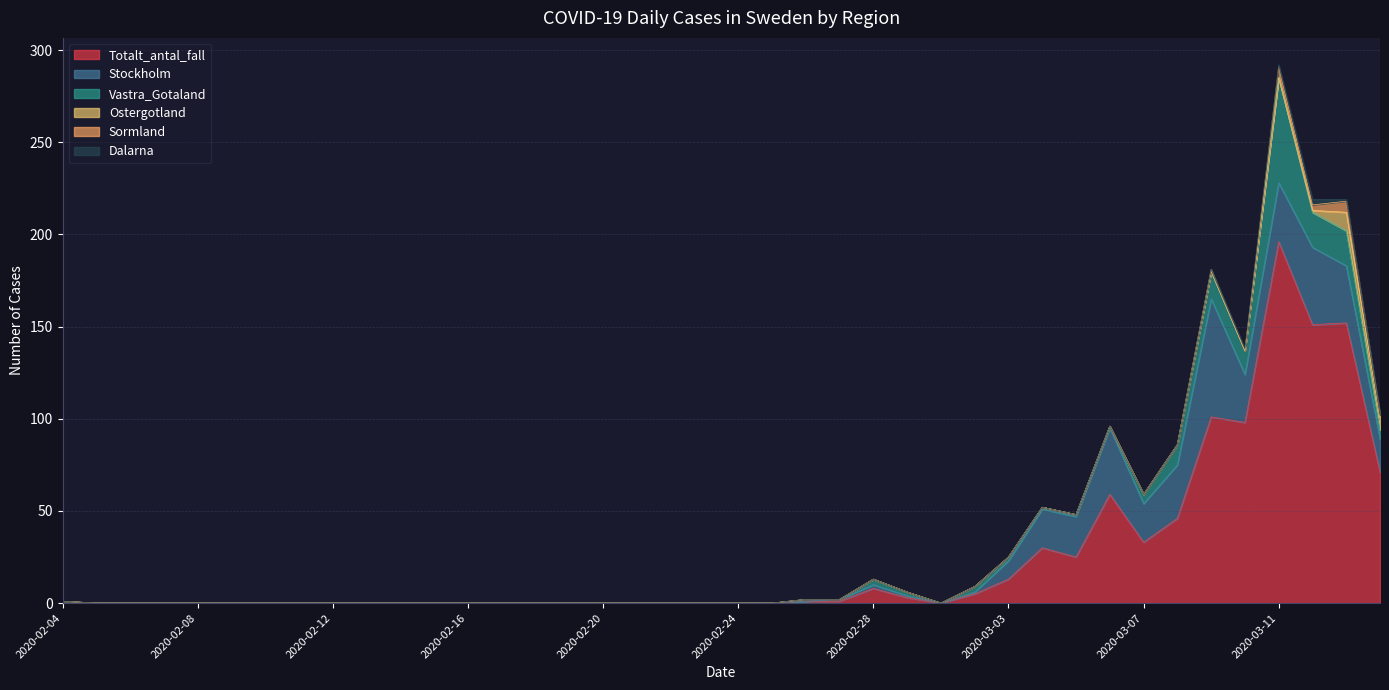

Which has a higher value, 2020-03-06 or 2020-03-13?

2020-03-13